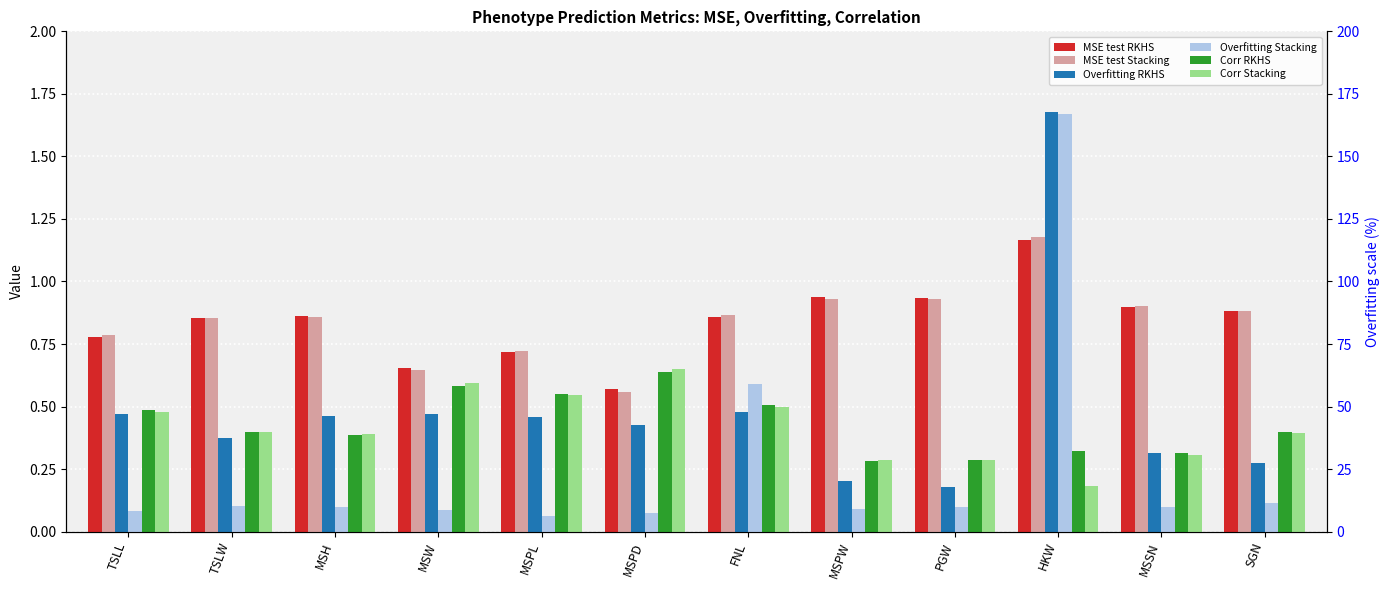

Count the MSE test Stacking values in the range 0 to 1.

11